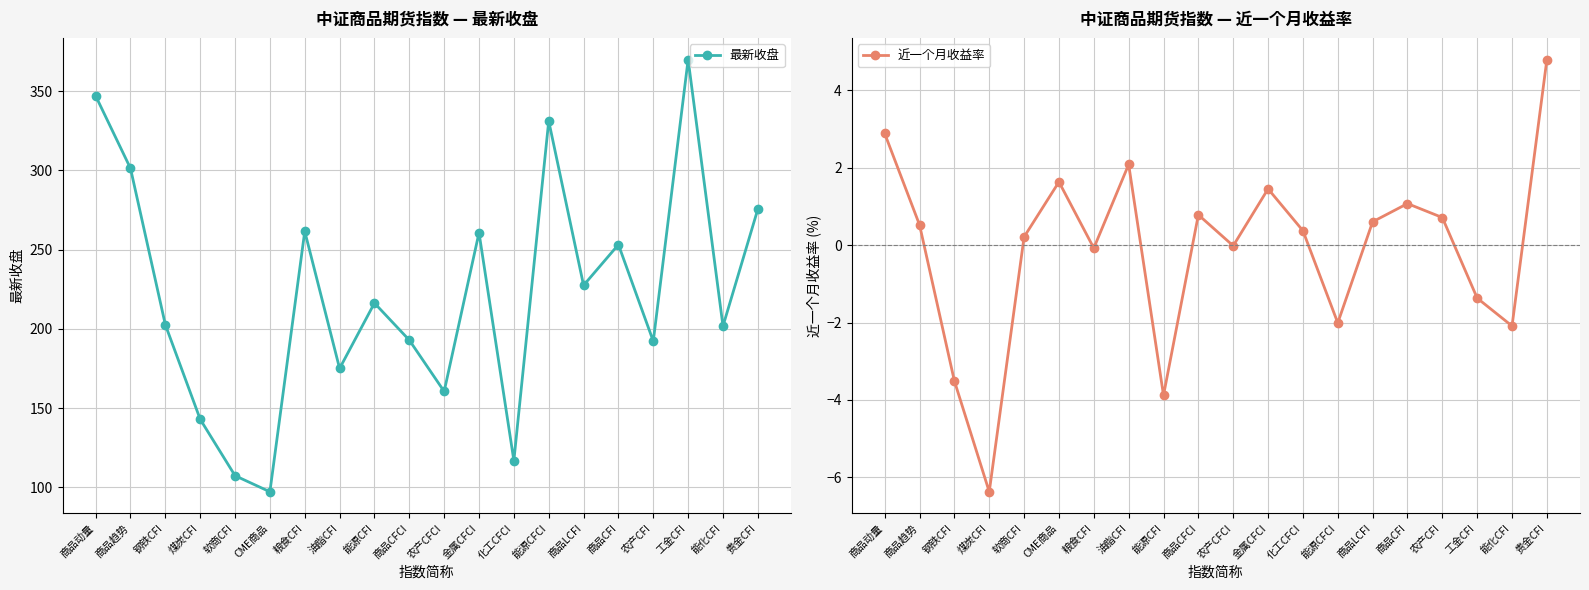

What is the average value of the 最新收盘 series?

221.7